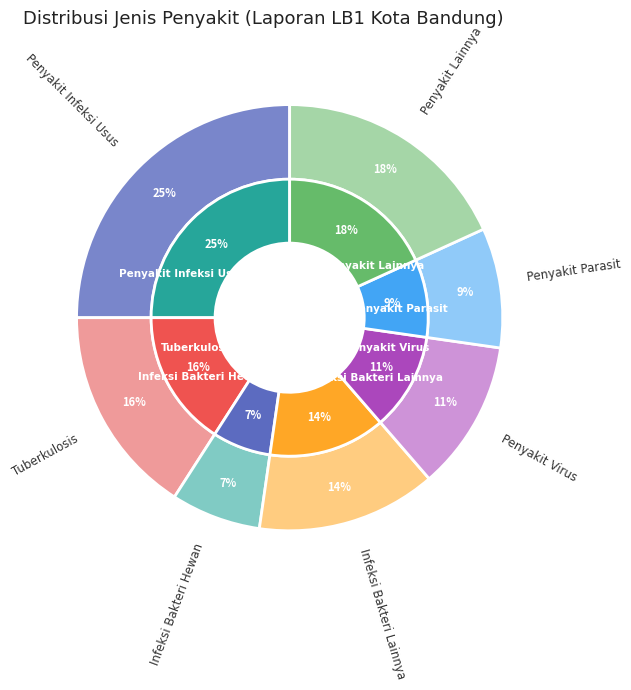

What is the ratio of the value at Penyakit Parasit to the value at Penyakit Virus?

0.8